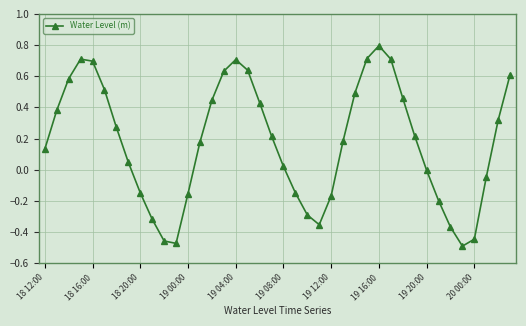

What is the sum of all values?

7.0